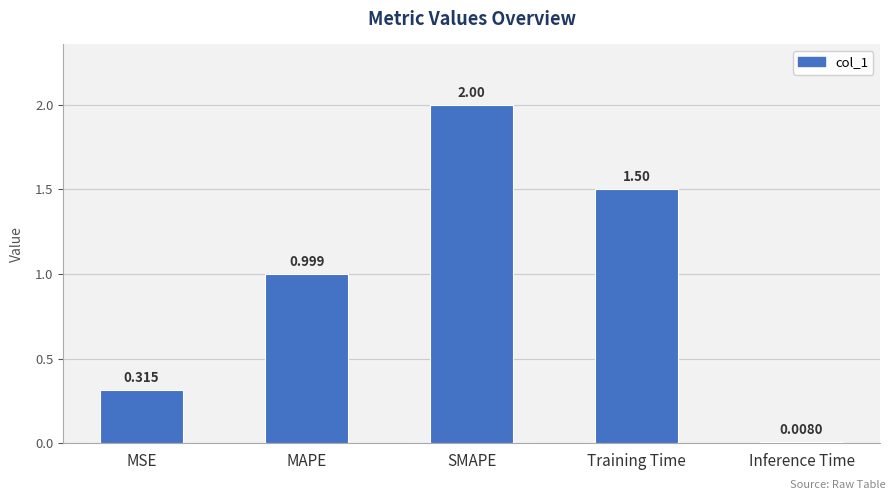

Which has a higher value, MSE or MAPE?

MAPE